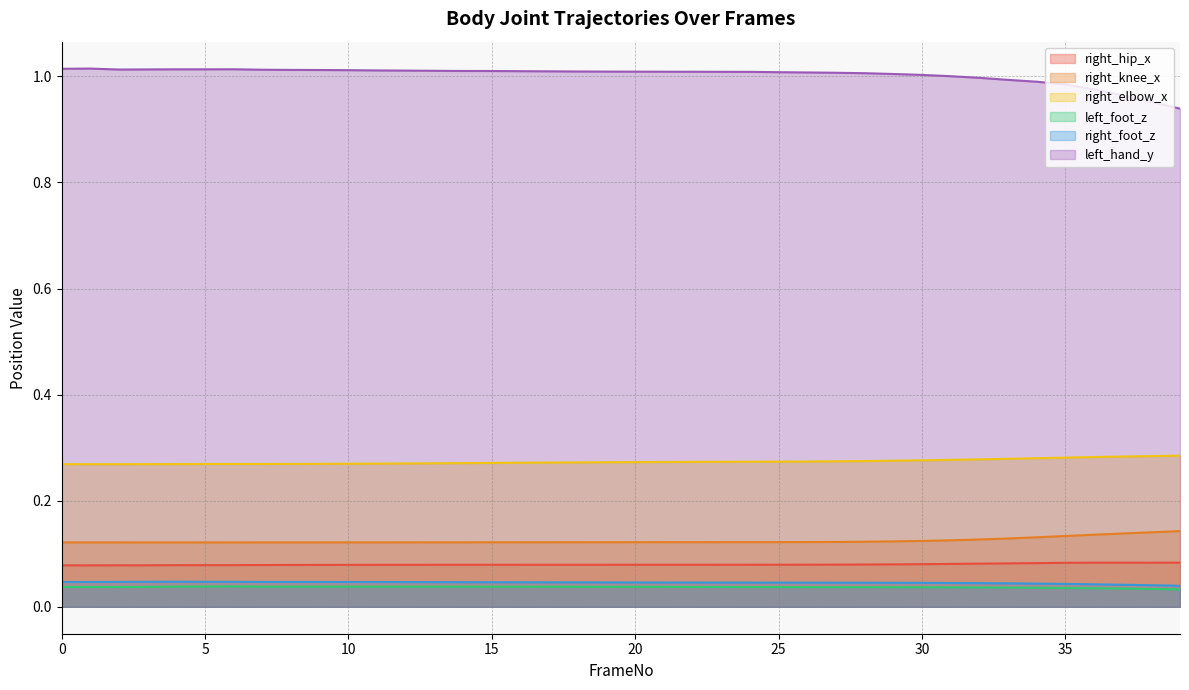

List the series in order of their peak value, highest first.

left_hand_y, right_elbow_x, right_knee_x, right_hip_x, right_foot_z, left_foot_z